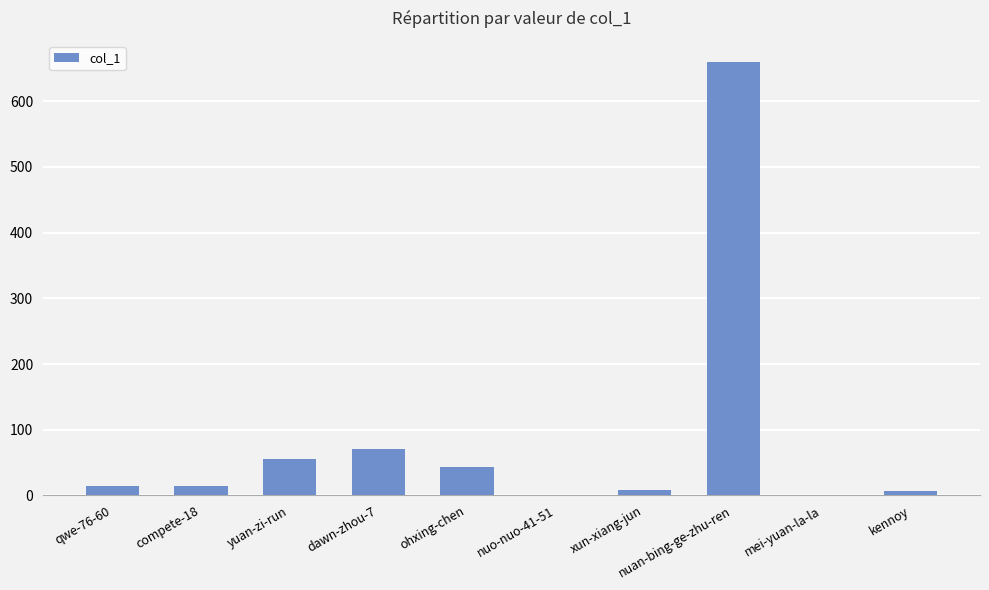

What is the sum of the values at yuan-zi-run and kennoy?

63